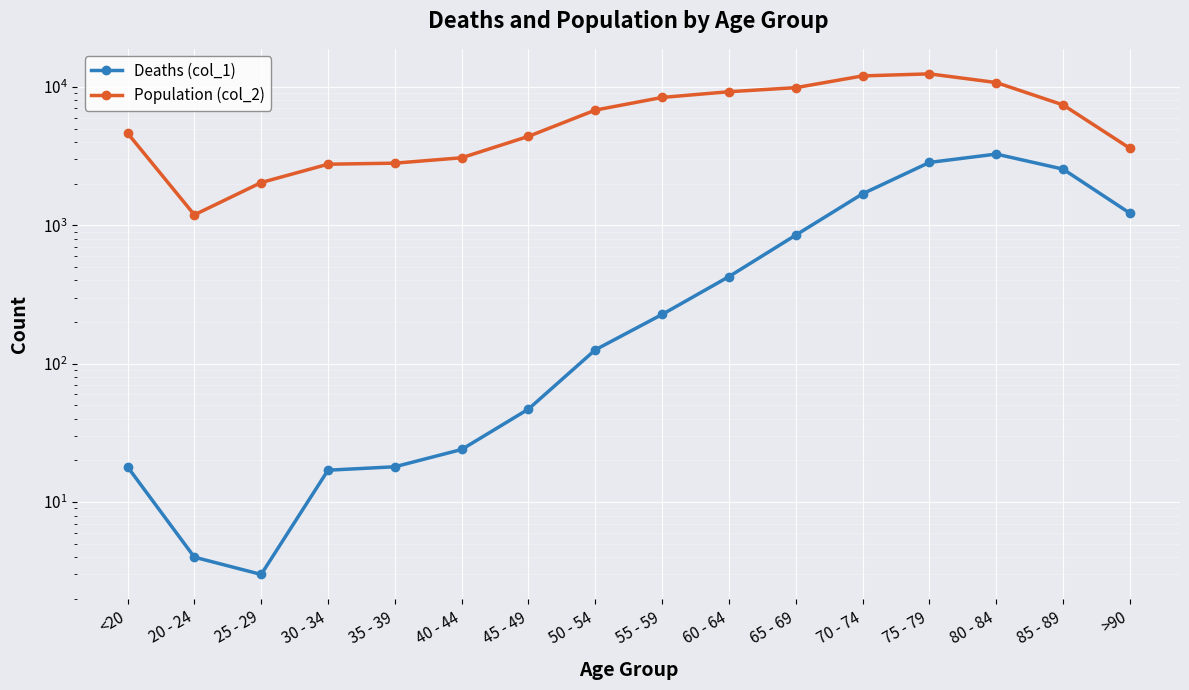

What is the value of the Population (col_2) point at the 1st from the left?

4641